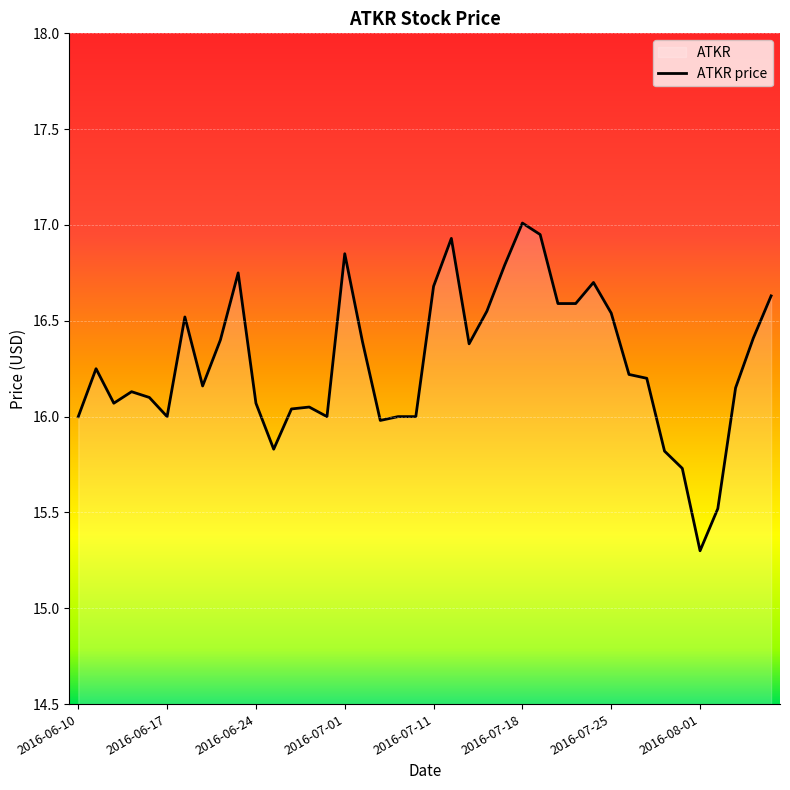

True or false: the data shows 22.1 at 23.

False